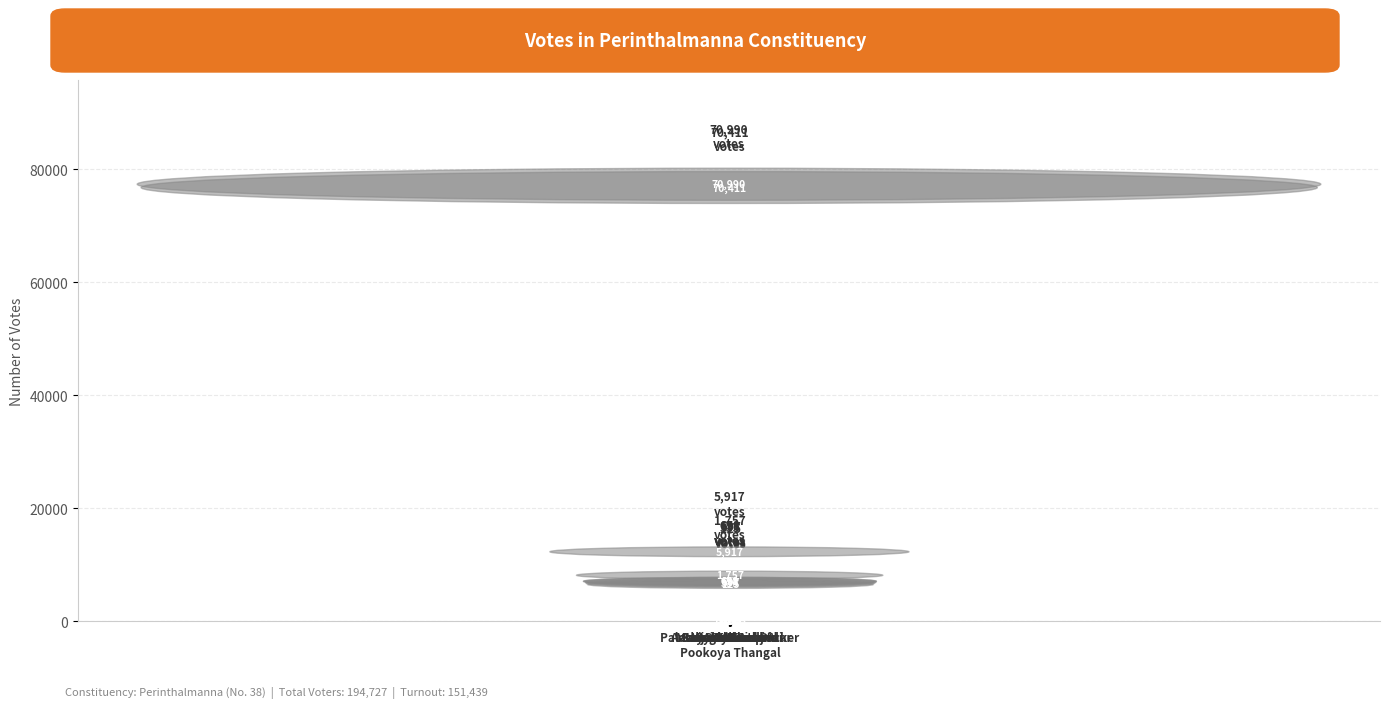

What is the sum of the values at M. K. Sunil and Suniya Siraj?

6615